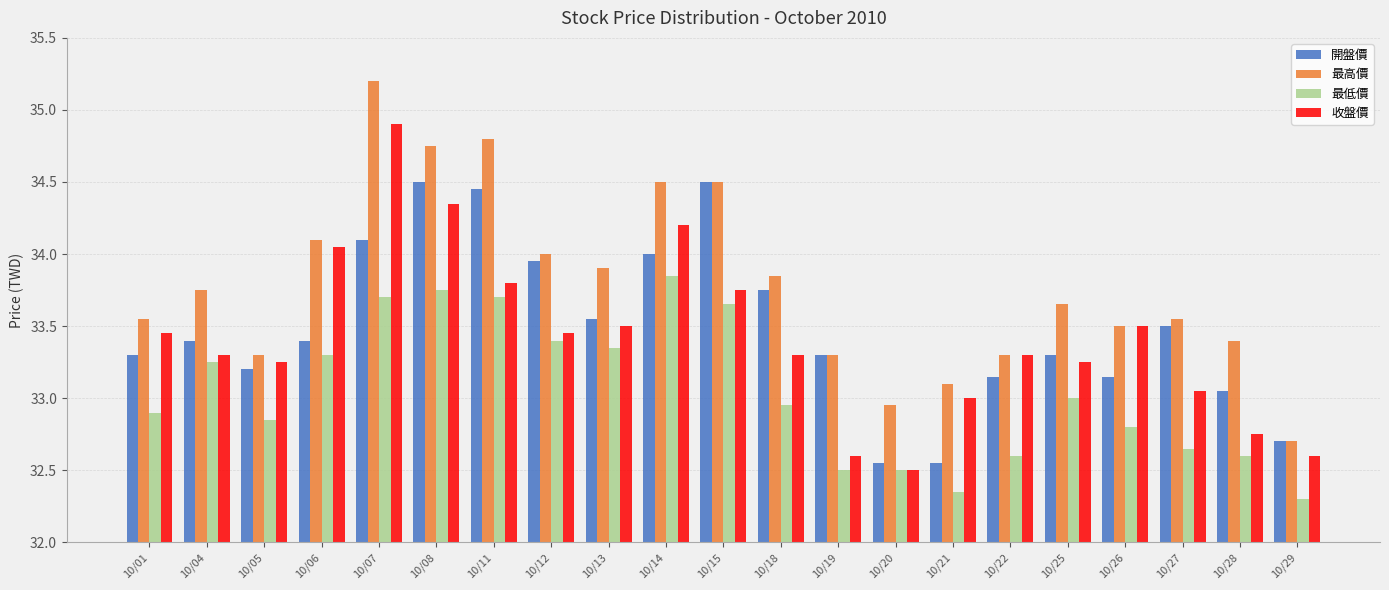

The 最低價 series shows 32.8 at 10/26. True or false?

True